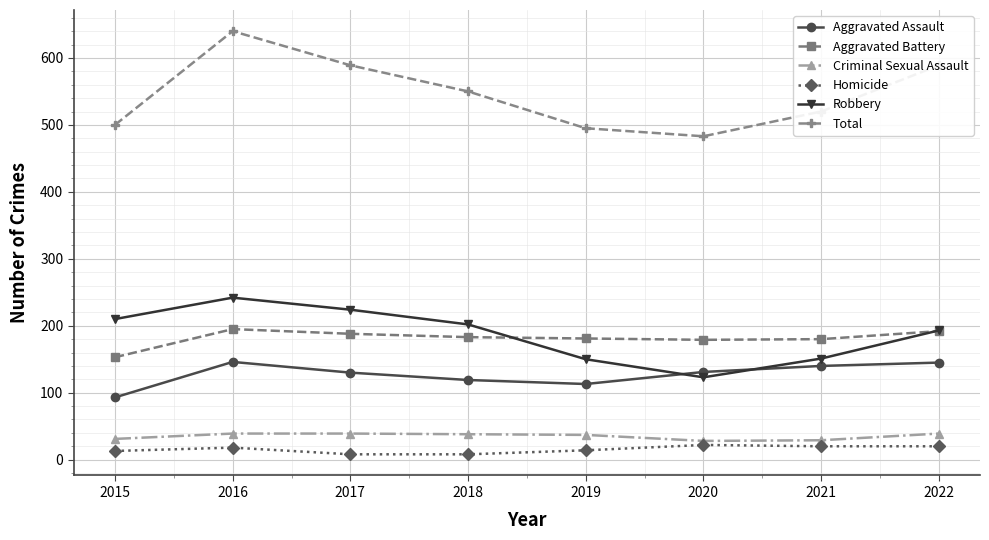

What is the value of the Total point at the 6th from the left?

483